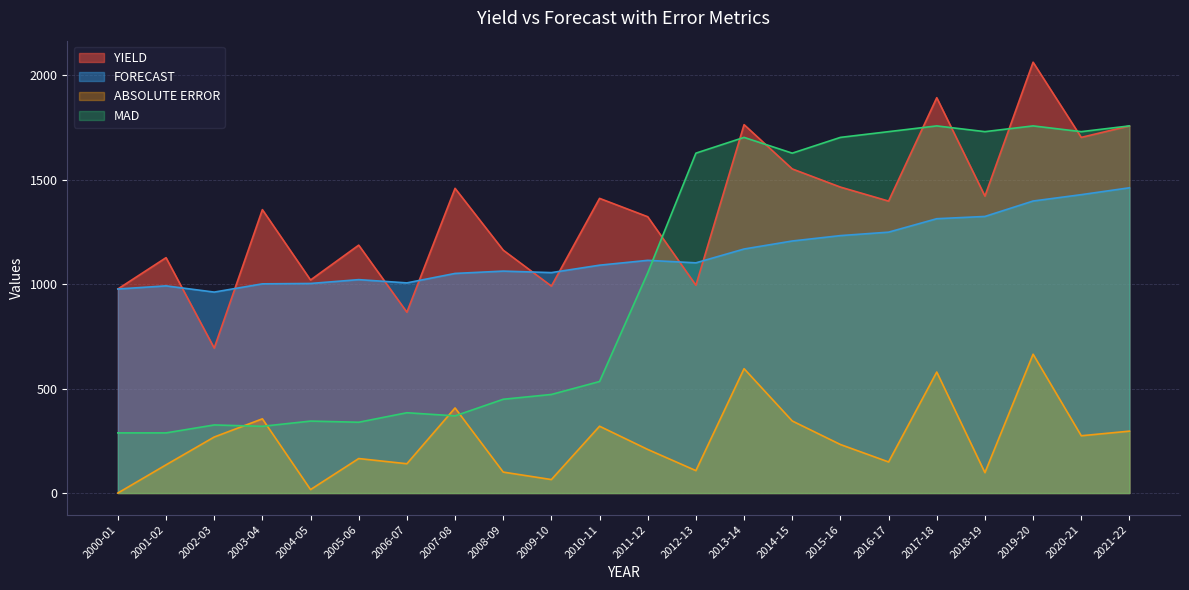

How many interior local peaks does the YIELD series have?

8